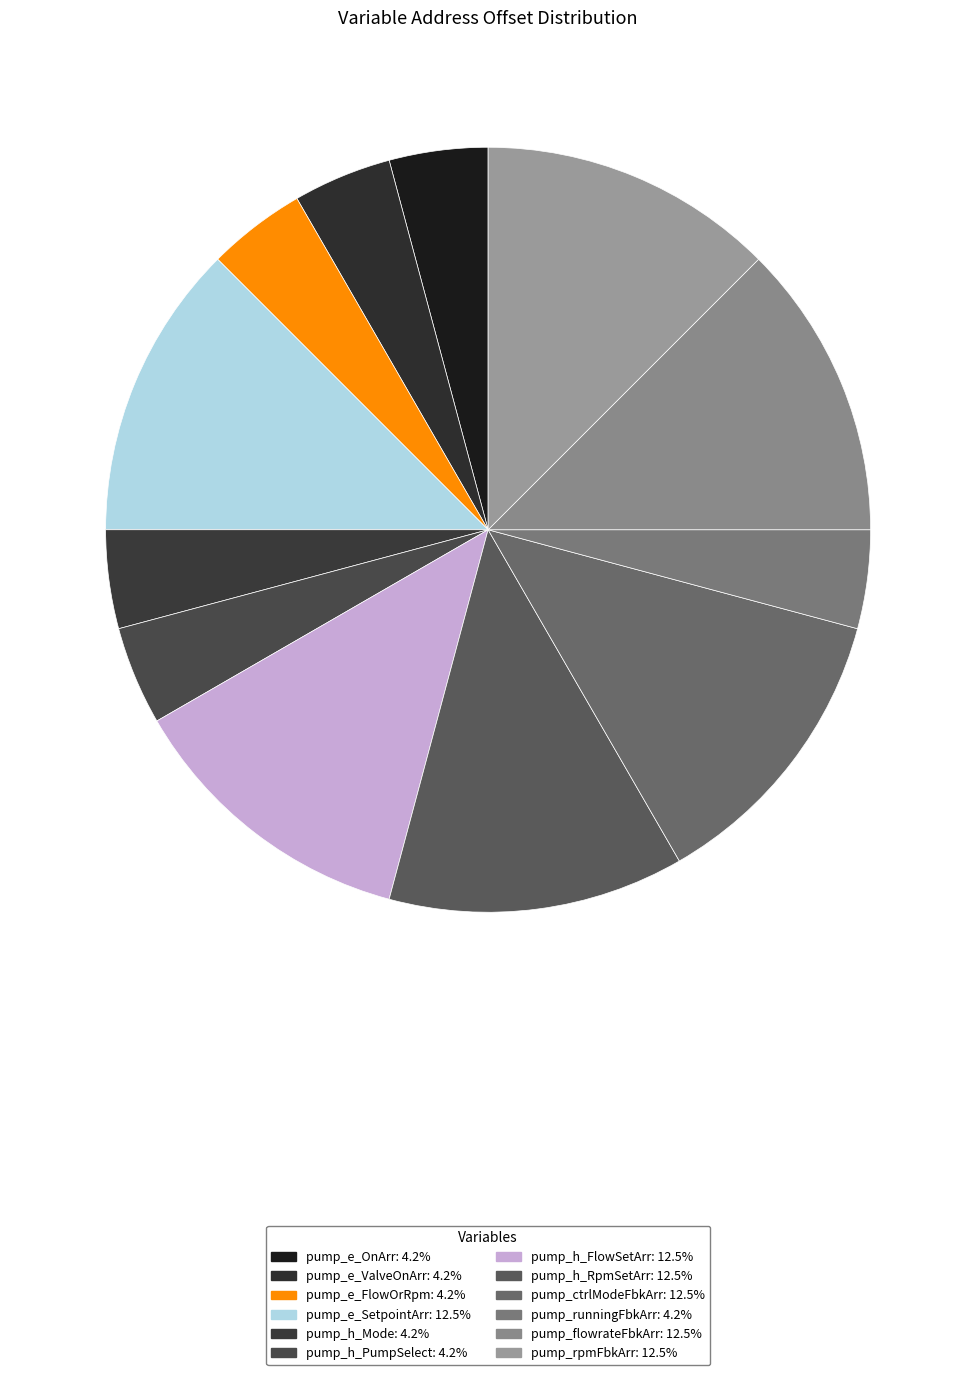

Combined, do pump_e_SetpointArr and pump_rpmFbkArr account for over 50%?

No